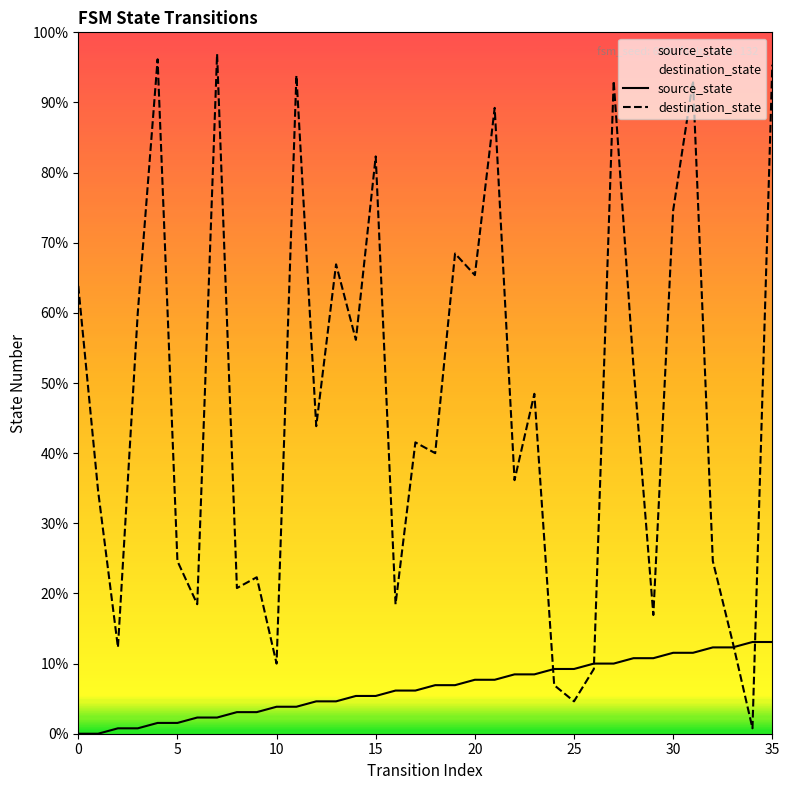

What are all the series names shown in the legend?

source_state, destination_state